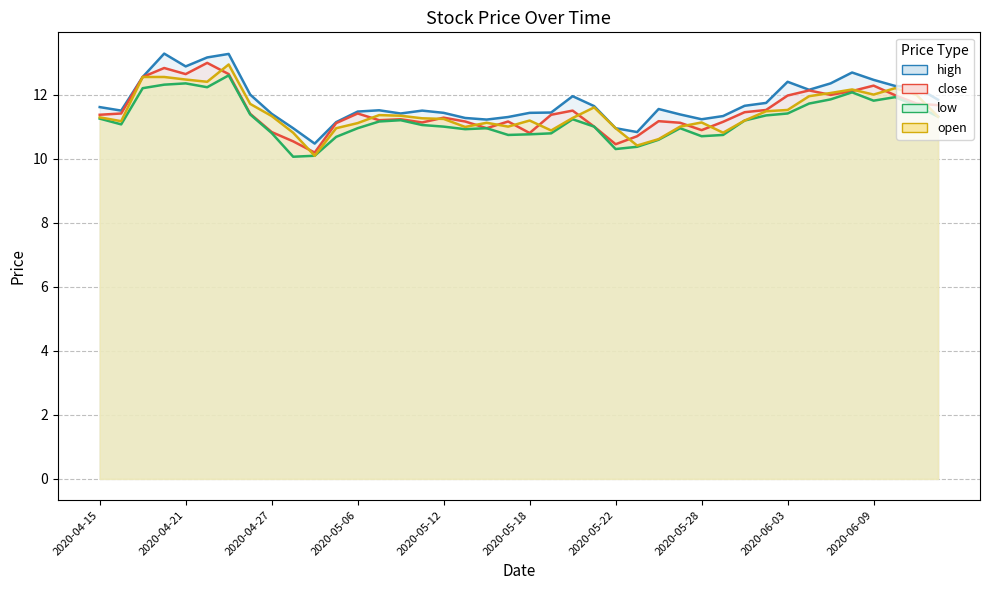

What is the total value across all series at 2020-06-11?

47.6